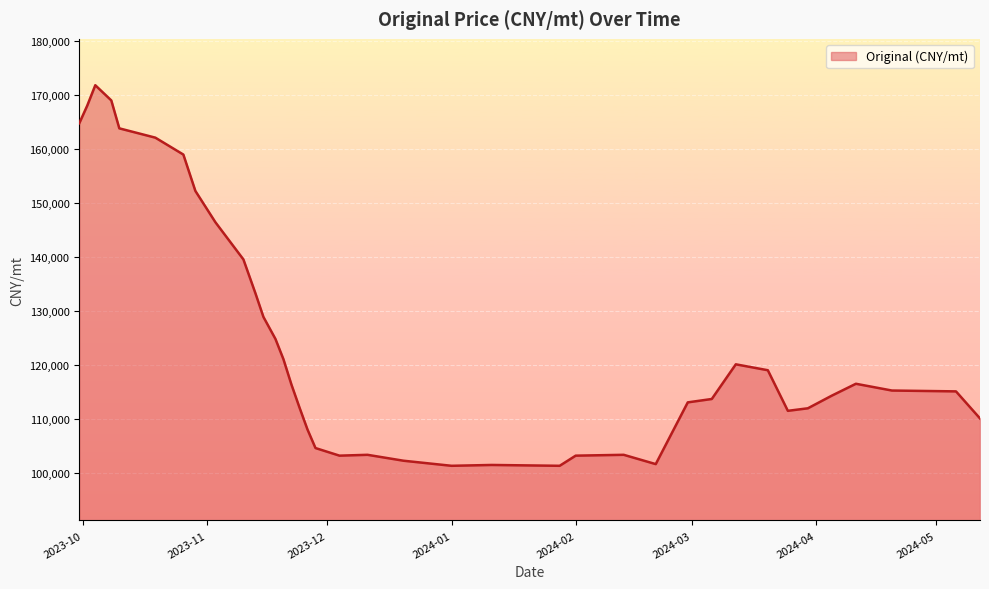

What is the minimum value shown in the chart?

101339.0